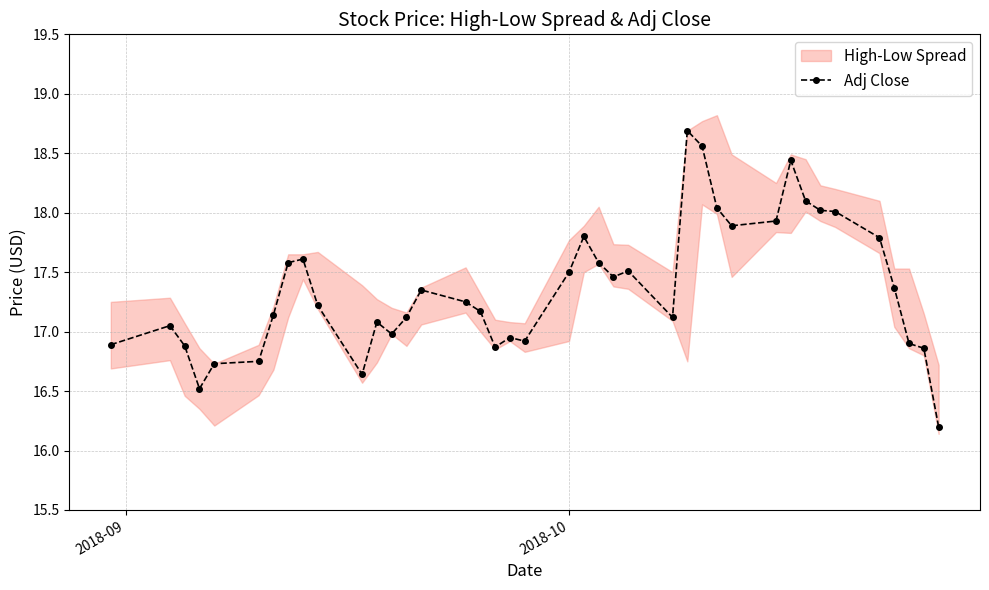

Reading left to right, what are all the values shown in this chart?

16.9	17.0	16.9	16.5	16.7	16.8	17.1	17.6	17.6	17.2	16.6	17.1	17.0	17.1	17.4	17.2	17.2	16.9	17.0	16.9	17.5	17.8	17.6	17.5	17.5	17.1	18.7	18.6	18.0	17.9	17.9	18.4	18.1	18.0	18.0	17.8	17.4	16.9	16.9	16.2